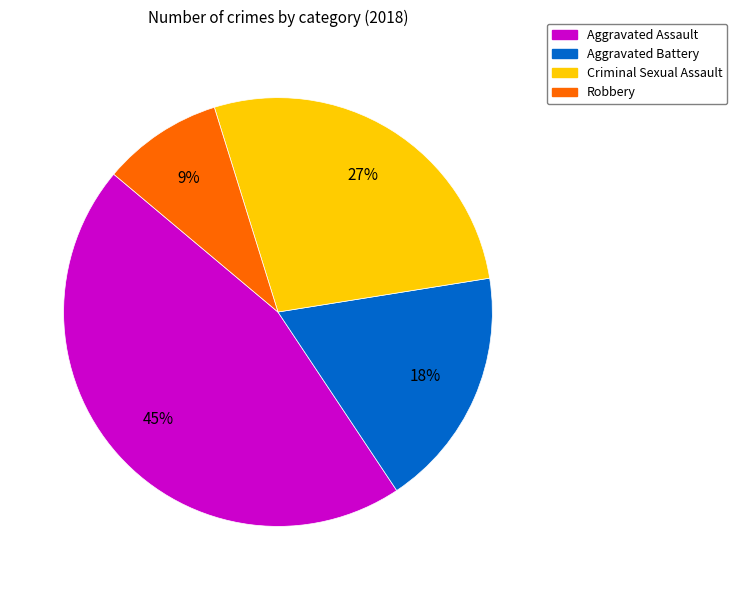

Is the sum of Robbery and Aggravated Assault greater than half?

Yes